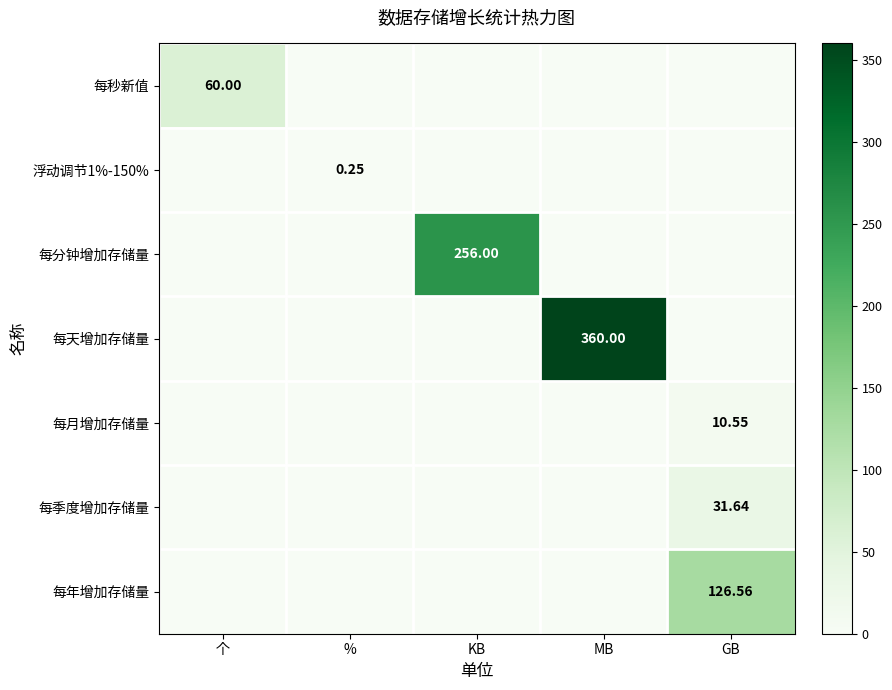

At how many categories does at least one series exceed 87?

3